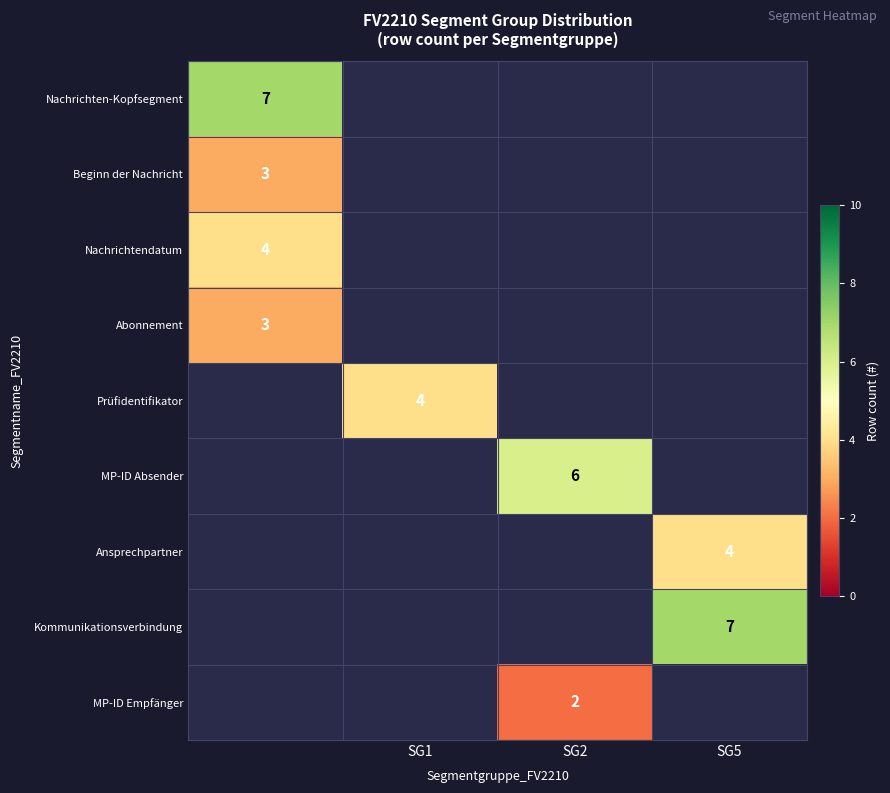

The value of Prüfidentifikator at SG1 is 2. True or false?

False